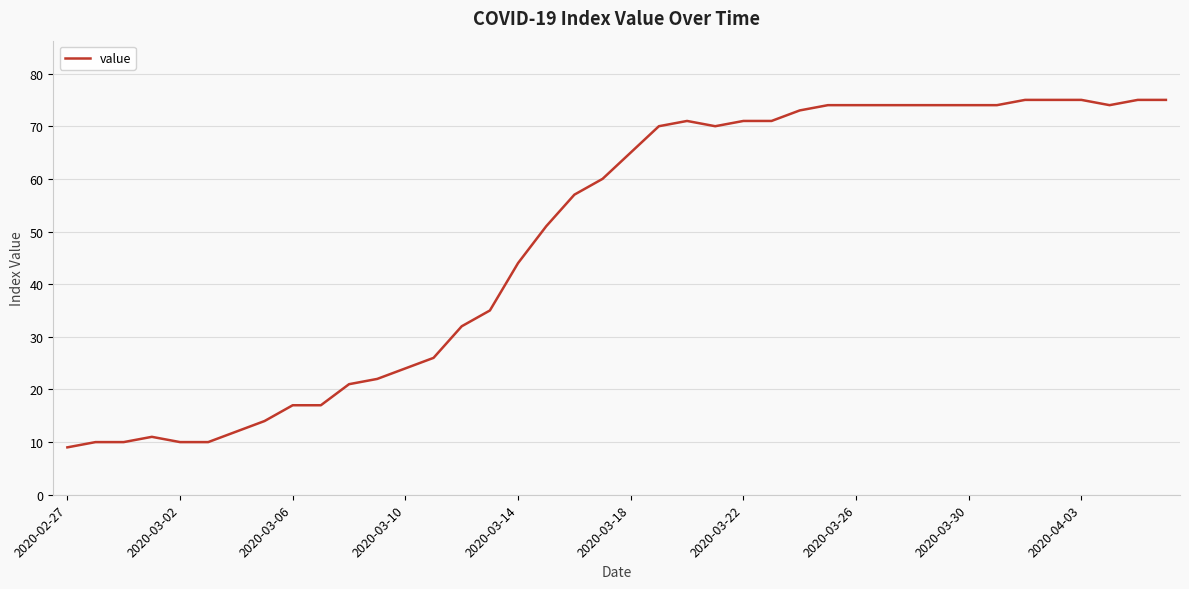

What is the average value?

49